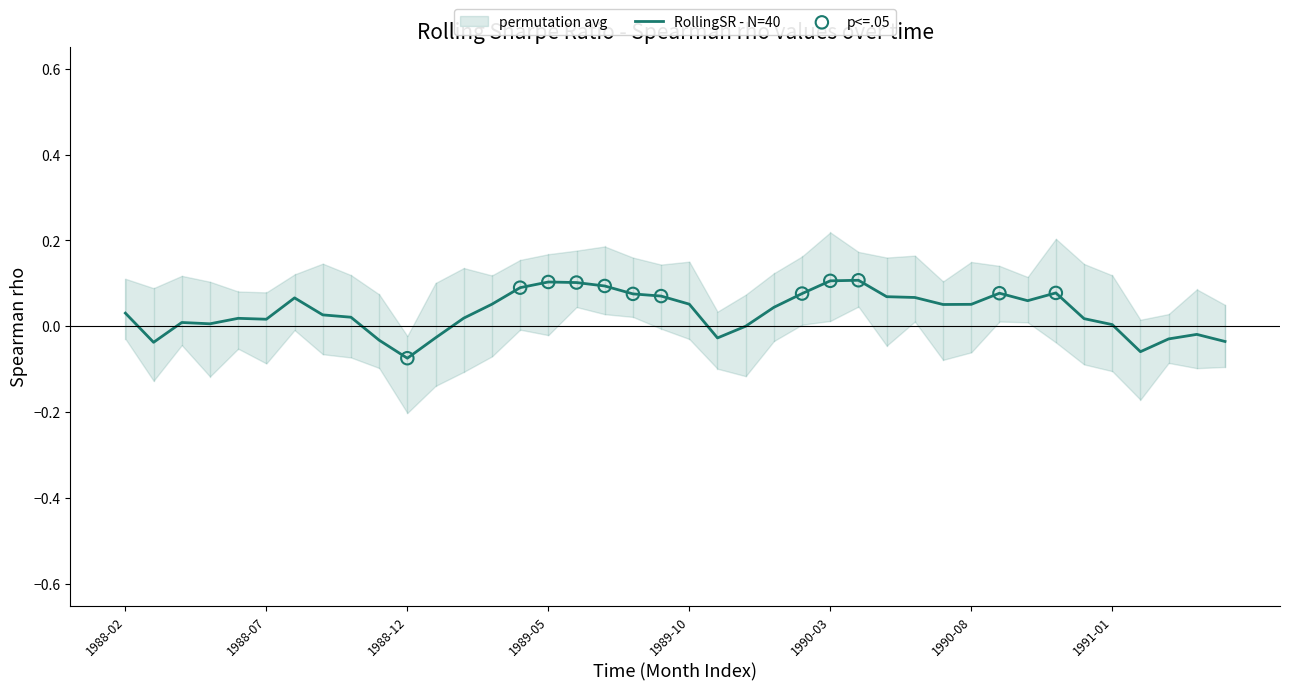

What is the change in value from 1989-02 to 1990-11?

+0.1